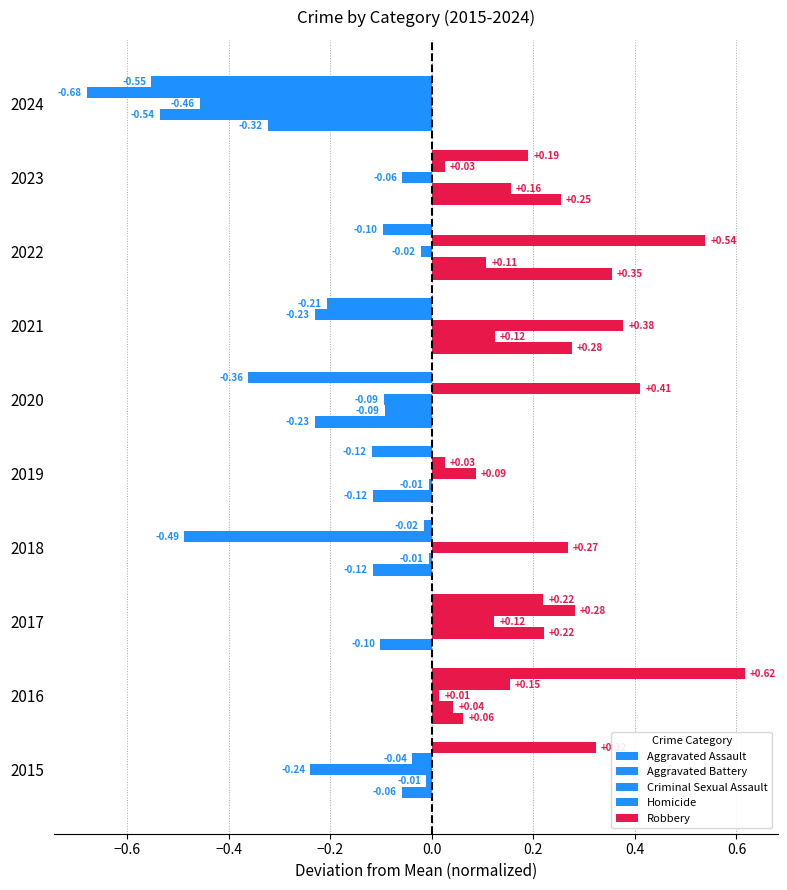

Count the number of data series in this chart.

5